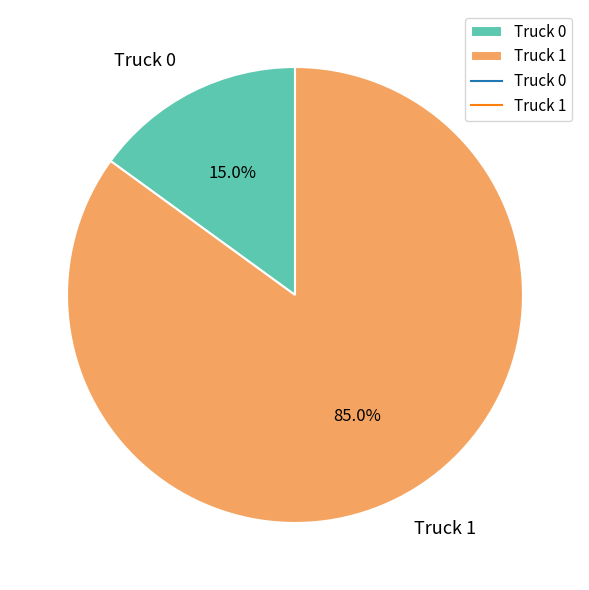

Is it true that Truck 1 is 85% of the pie?

True